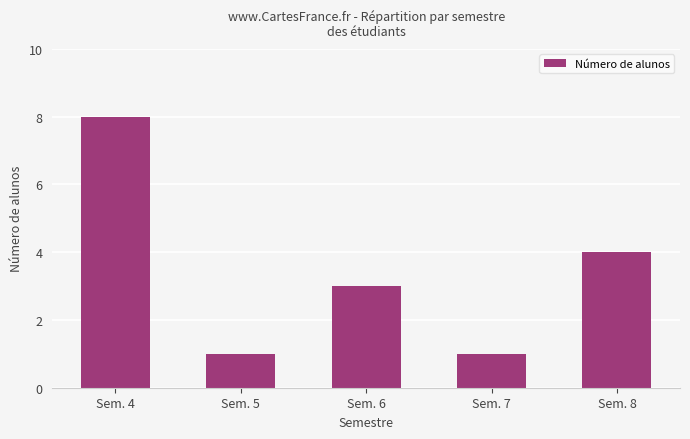

The chart shows a value of 8 at Sem. 4. True or false?

True